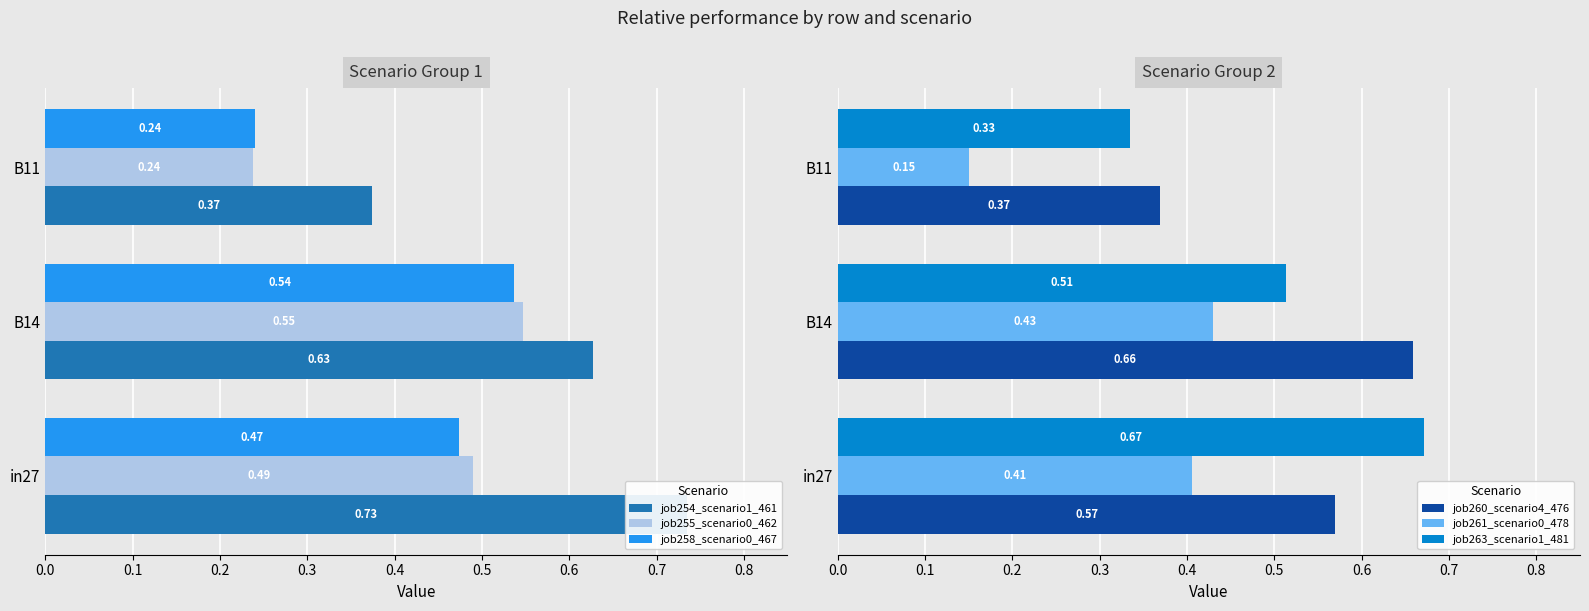

How many job254_scenario1_461 values are between 0 and 1?

3